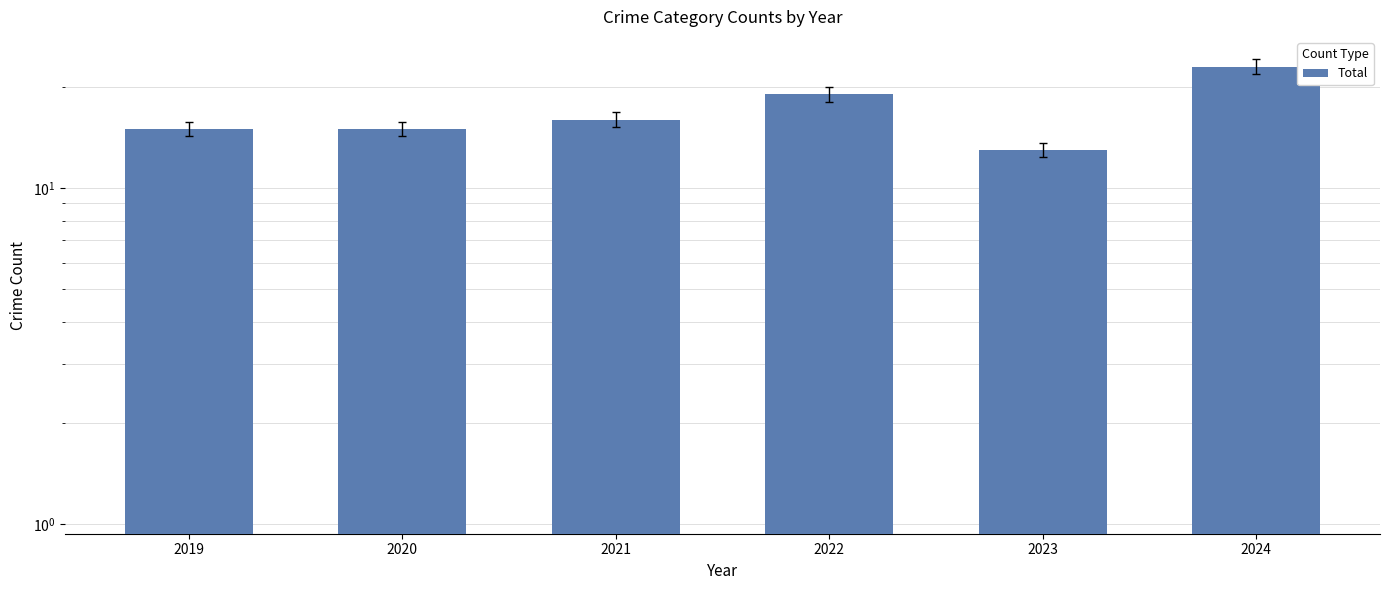

Which label corresponds to the largest value in the chart?

2024